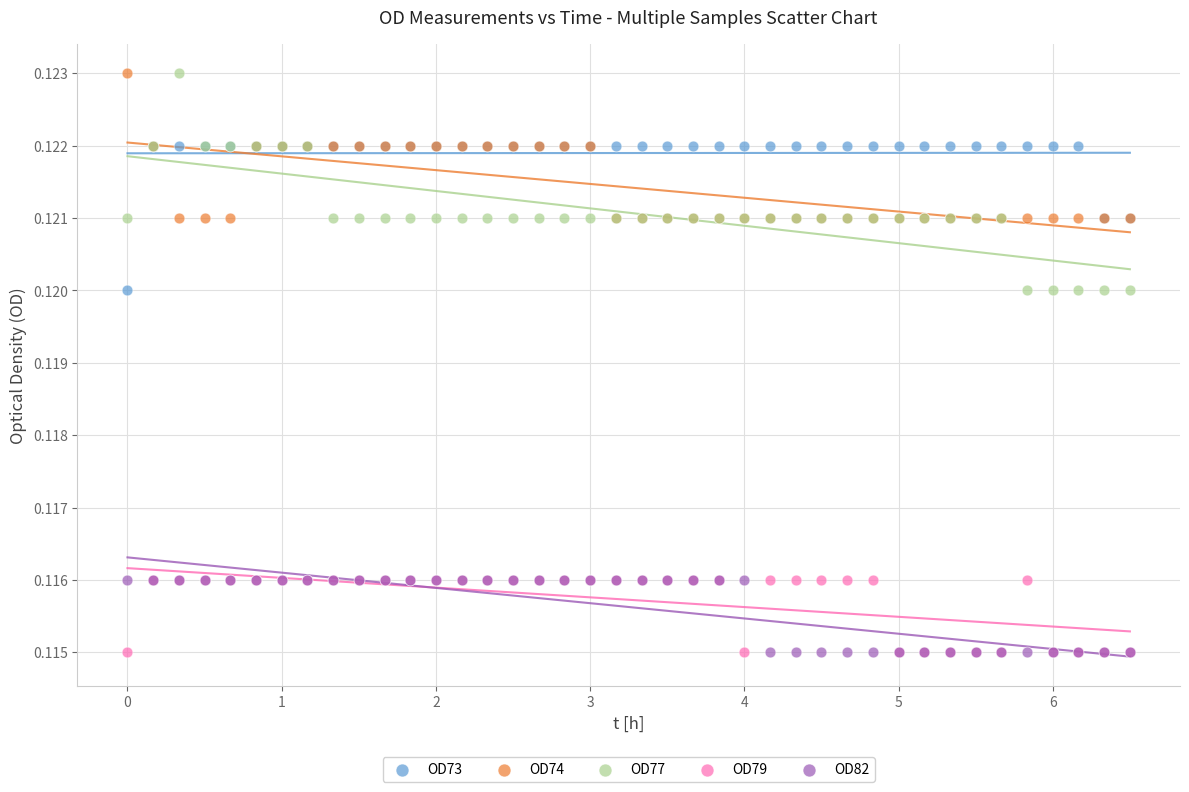

What are all the series names shown in the legend?

OD73, OD74, OD77, OD79, OD82